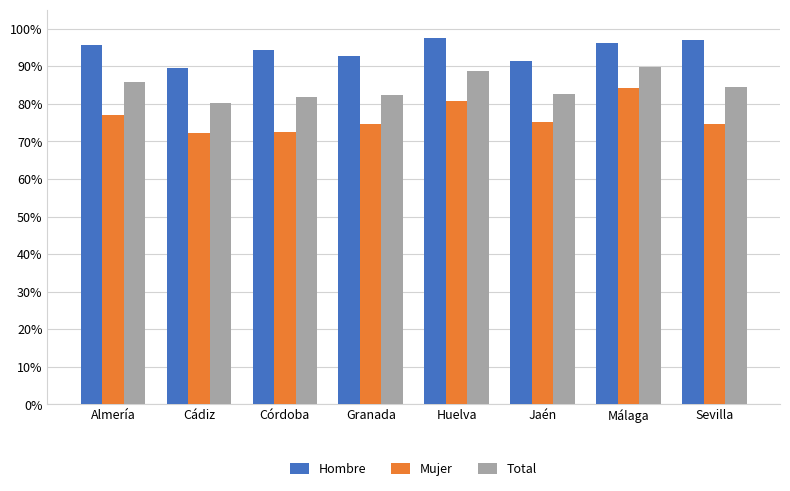

What are all the series names shown in the legend?

Hombre, Mujer, Total